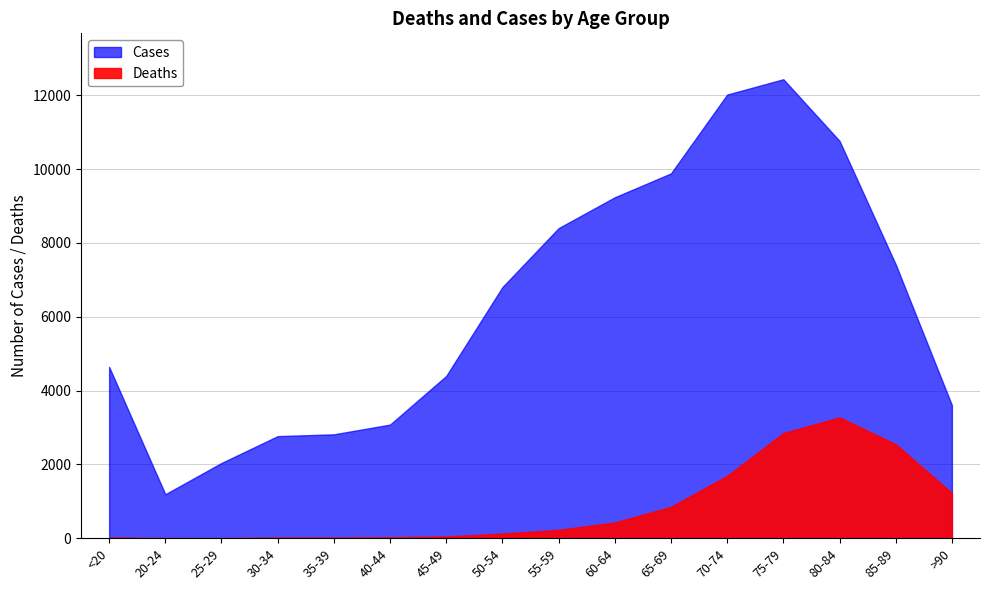

True or false: Cases and Deaths cross at least once.

False